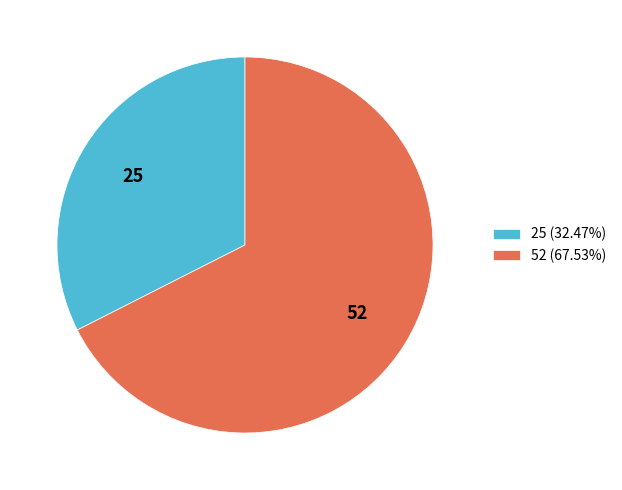

How many segments does this pie chart have?

2